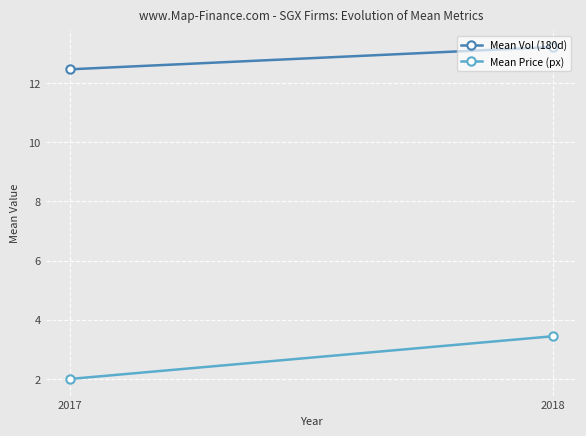

What is the total value across all series at 2018?

16.7